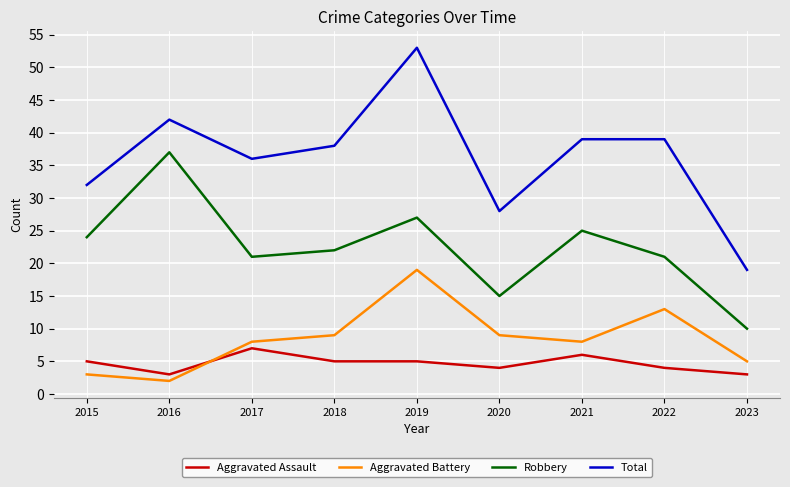

True or false: Aggravated Battery and Robbery intersect in this chart.

False